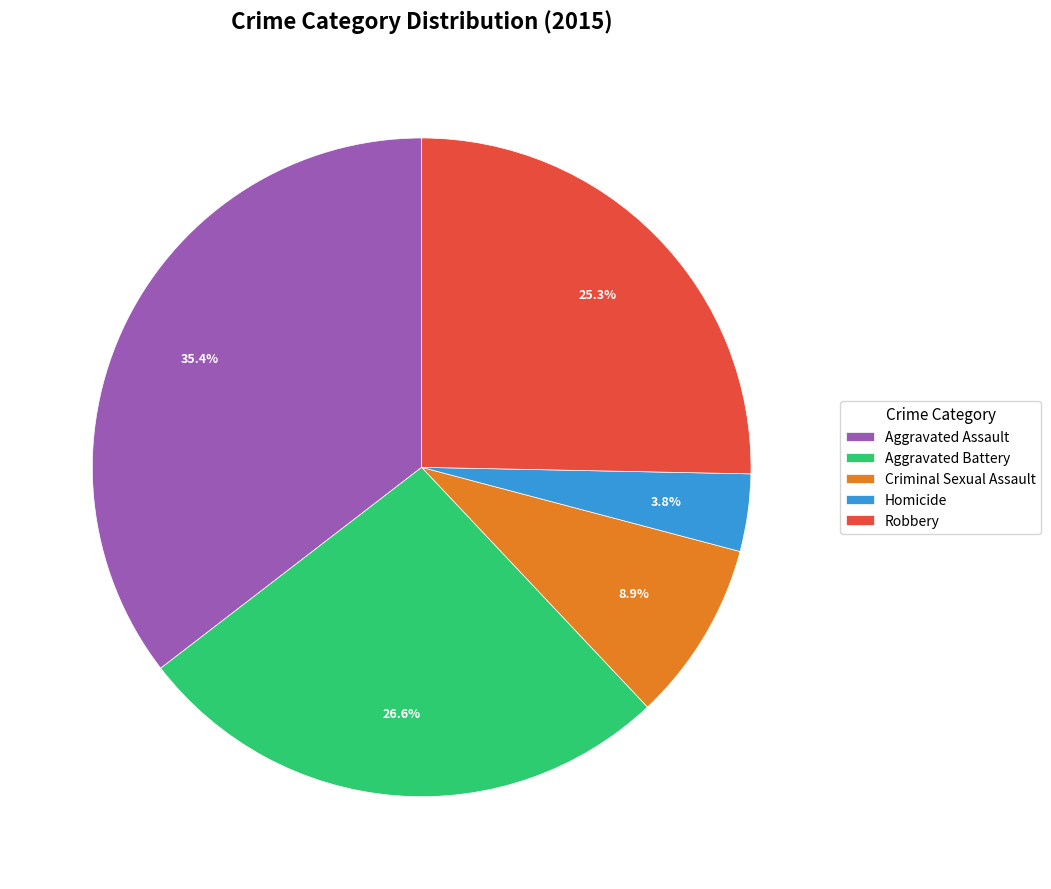

Which slice is the smallest?

Homicide